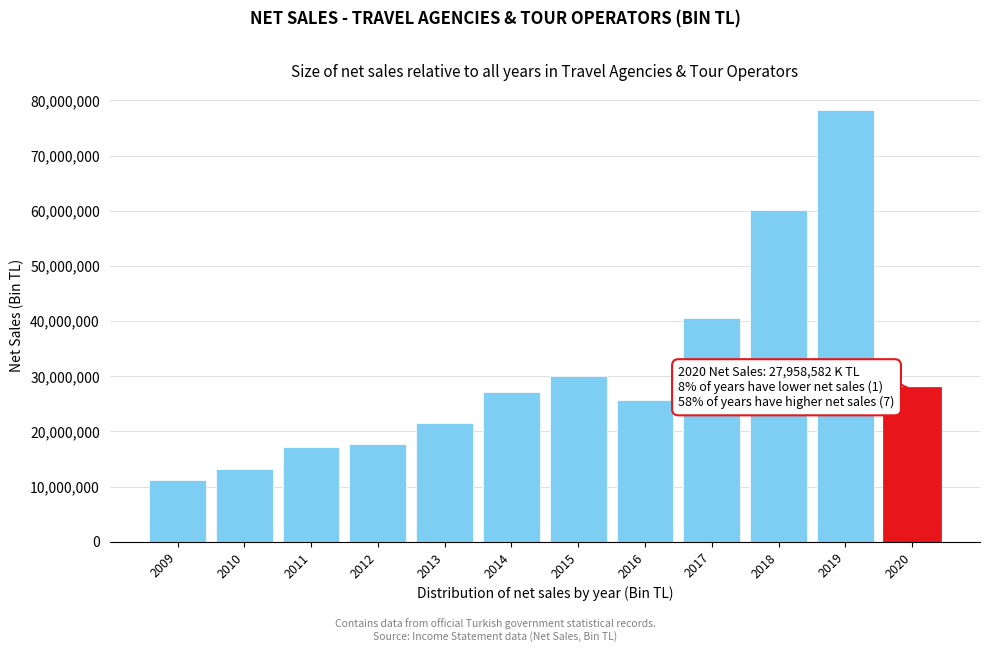

Reading left to right, transcribe all the data shown in this chart.

11126568.6	13288020.7	17102451.6	17647929.7	21577132.1	27091961.7	30088875.8	25701185.6	40626719.0	60086710.4	78313693.3	27958581.8